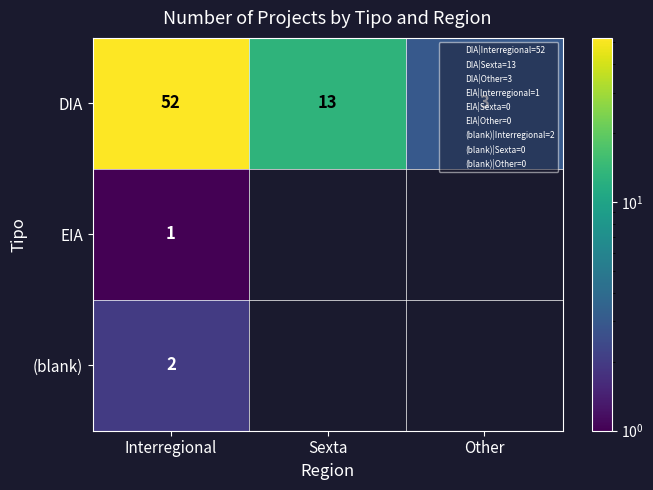

List the series in order of their peak value, lowest first.

EIA, (blank), DIA